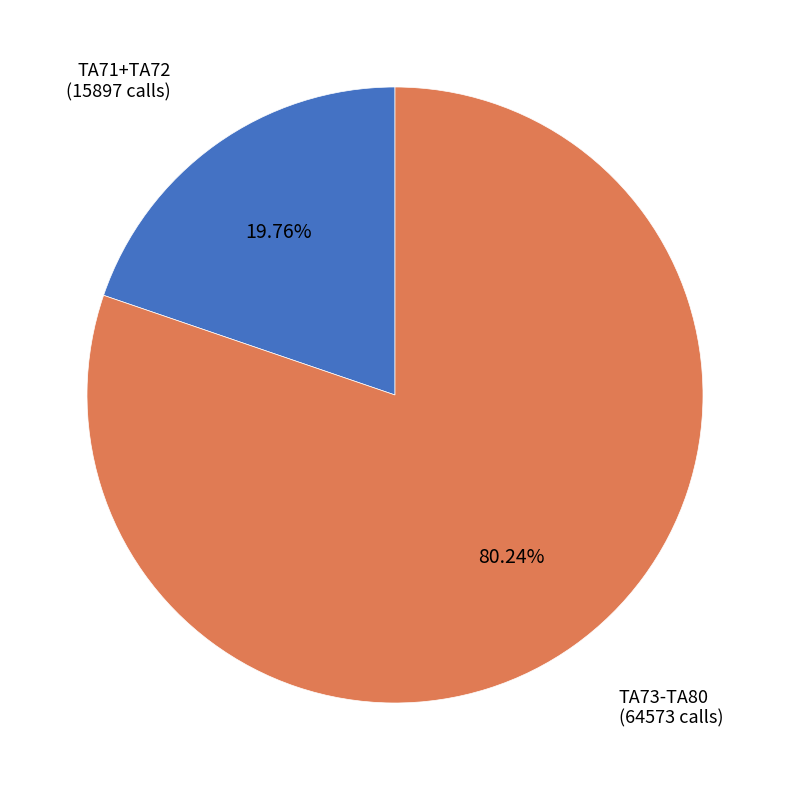

Does any single category account for the majority?

Yes